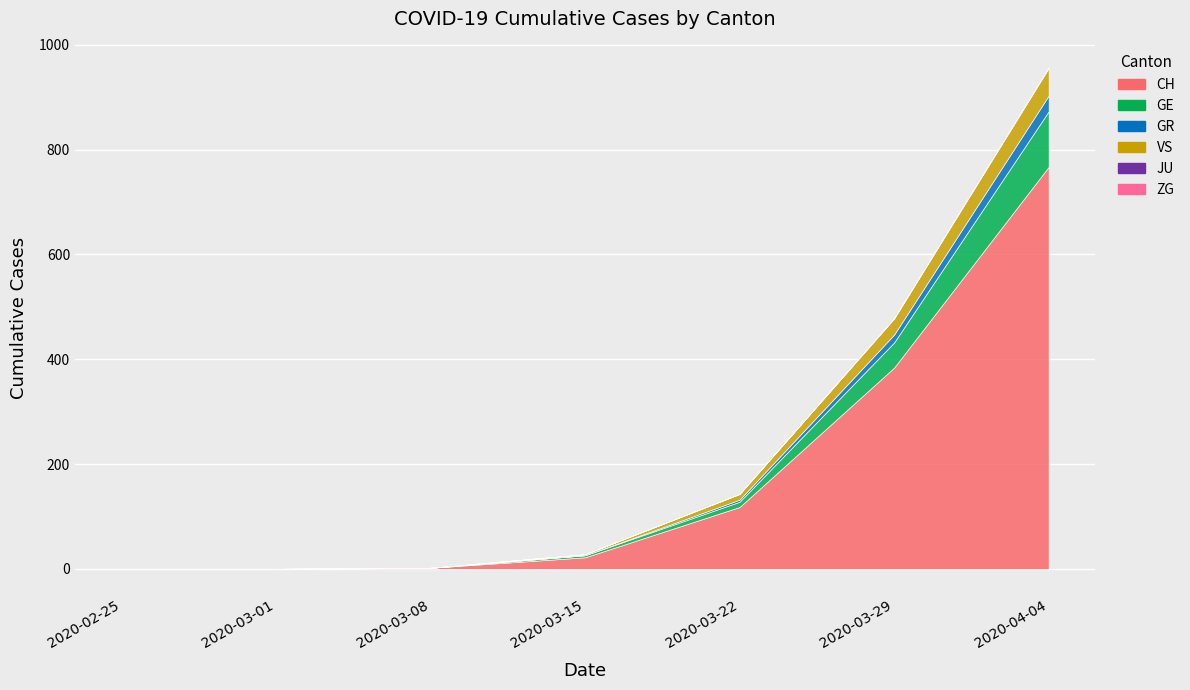

What is the sum of all JU values?

137